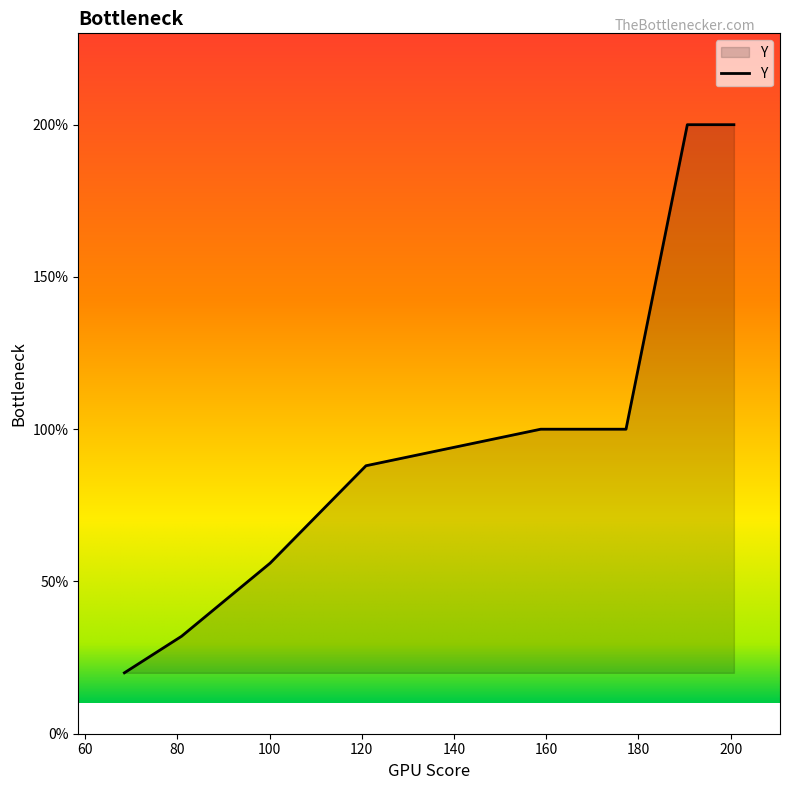

Does the chart have visible grid lines?

No